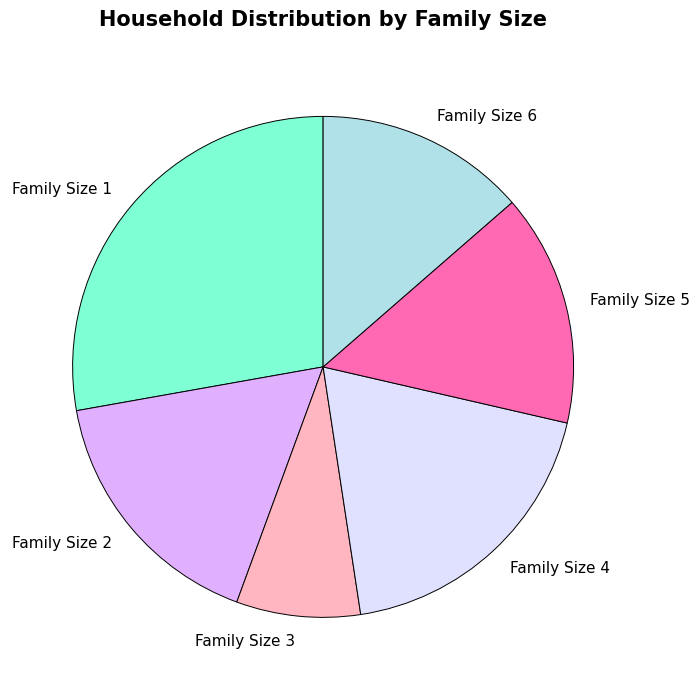

Combined, do Family Size 4 and Family Size 3 account for over 50%?

No